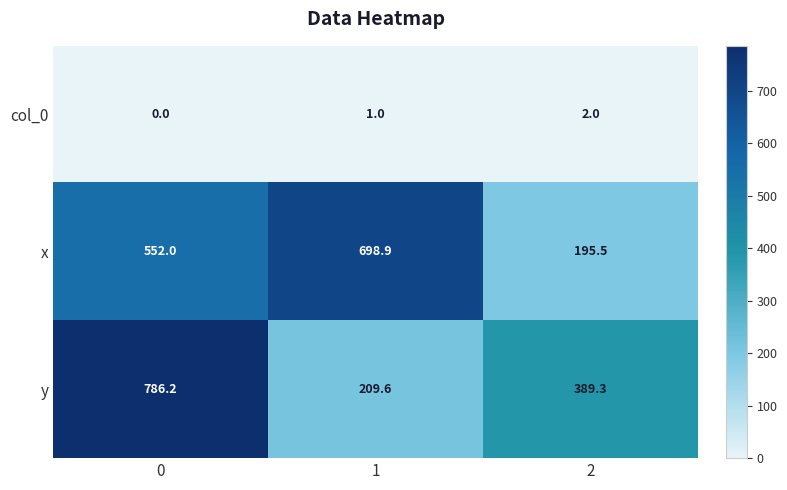

Which series changed the most between 0 and 2?

y